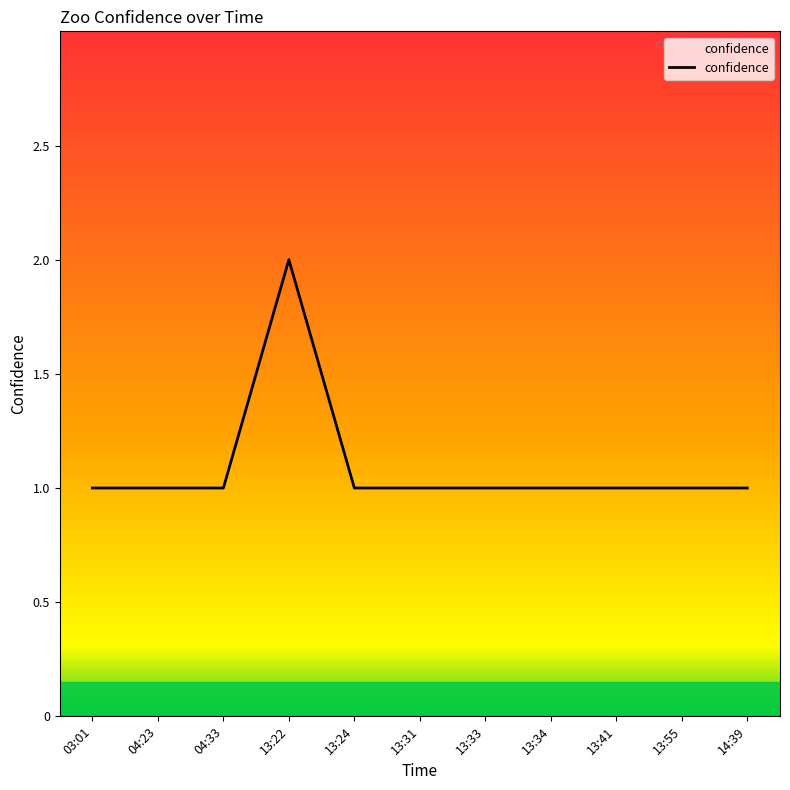

Reading left to right, what are all the values shown in this chart?

1	1	1	2	1	1	1	1	1	1	1